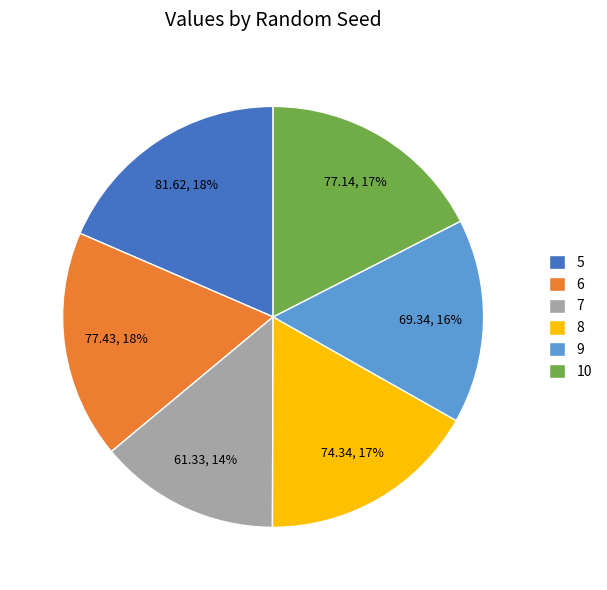

Approximately how many times larger is the value at 9 compared to 6?

0.9